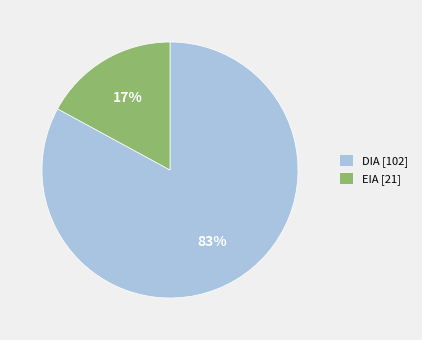

Does DIA represent more than half of the total?

Yes